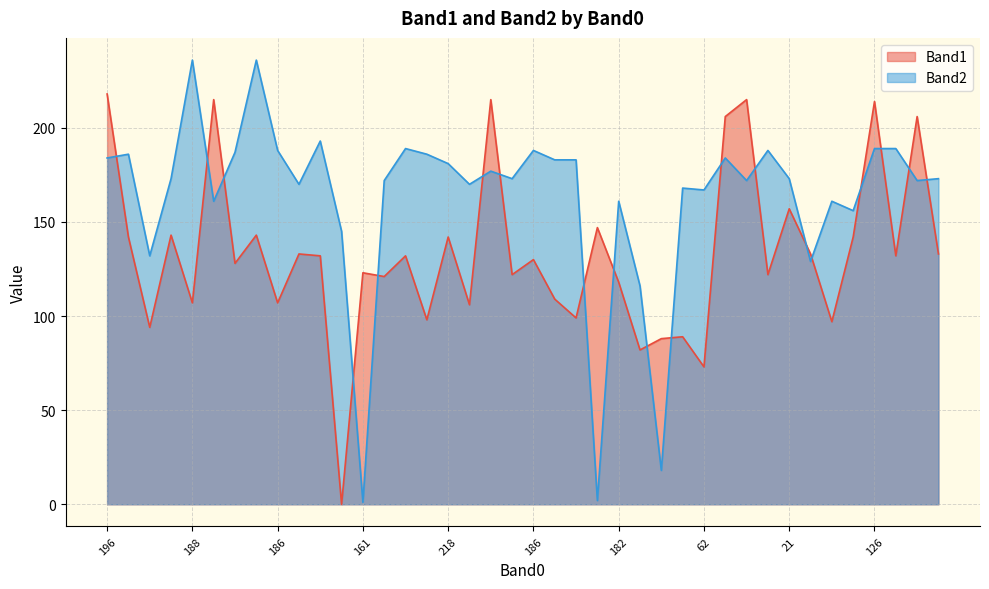

After their last crossing, which series has the higher values: Band1 or Band2?

Band2